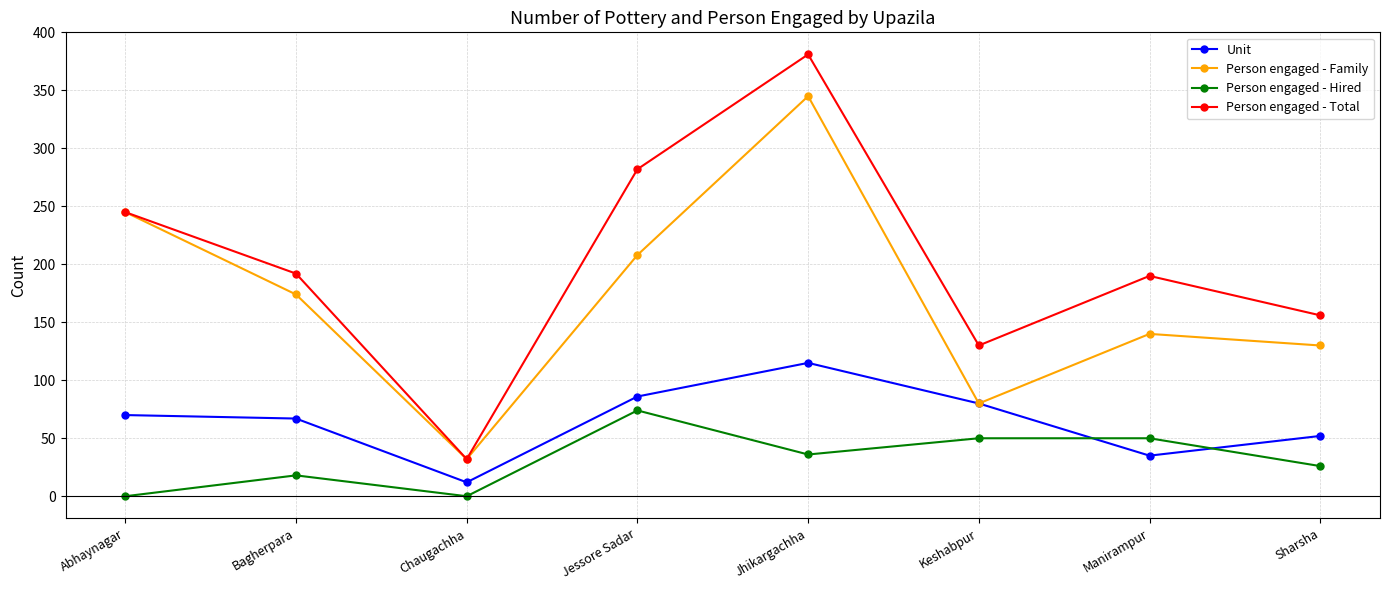

Rank the series at Jhikargachha from highest to lowest value.

Person engaged - Total, Person engaged - Family, Unit, Person engaged - Hired